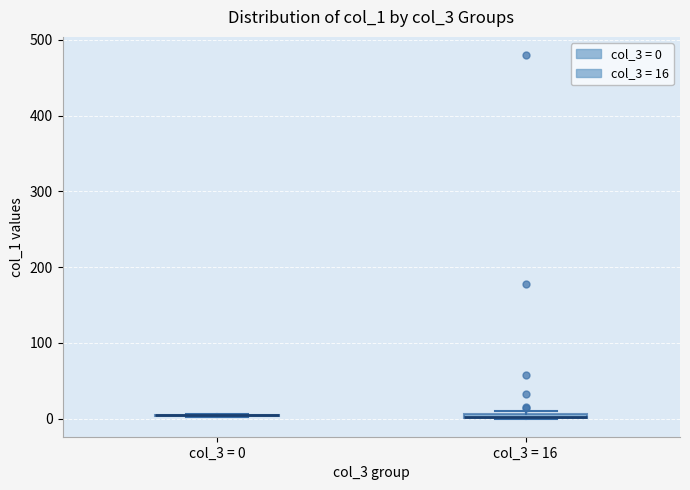

Where is the upper edge of the box for col_3 = 16 on the y-axis? The values are not printed on the chart, so give them approximately, as read against the axis.

10